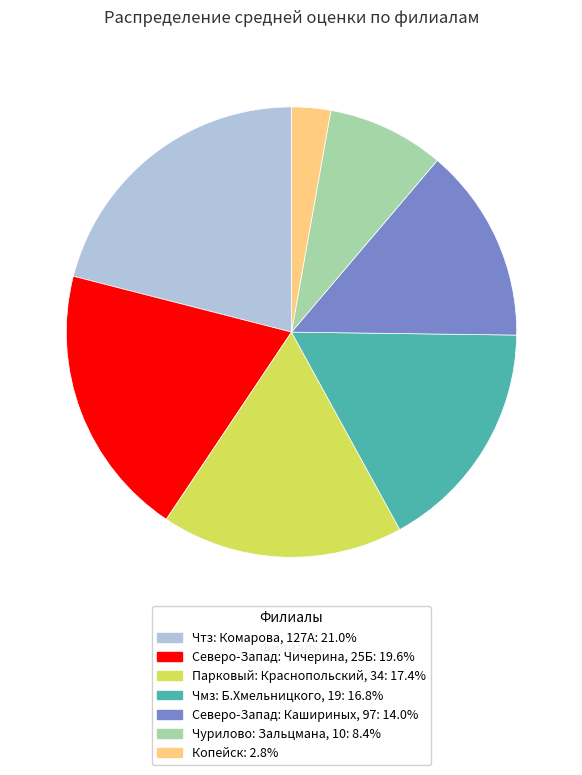

Between Чмз: Б.Хмельницкого, 19 and Северо-Запад: Чичерина, 25Б, which is larger?

Северо-Запад: Чичерина, 25Б